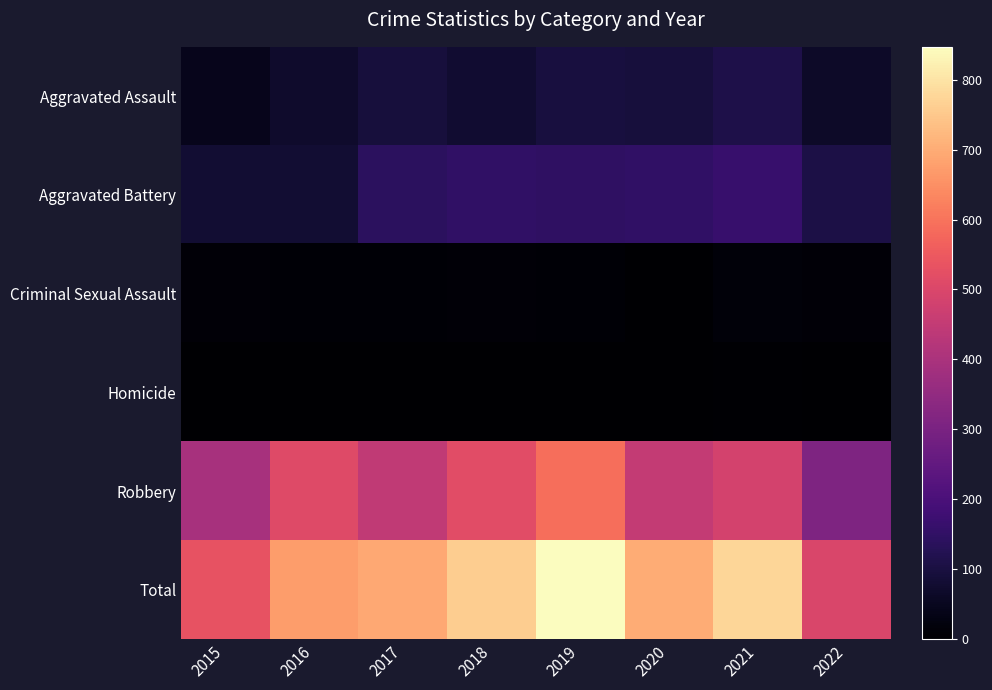

Reading right to left, list all the values displayed in this chart.

Aggravated Assault: 2022=65	2021=110	2020=94	2019=98	2018=77	2017=95	2016=71	2015=46
Aggravated Battery: 2022=109	2021=163	2020=150	2019=148	2018=152	2017=142	2016=82	2015=82
Criminal Sexual Assault: 2022=13	2021=15	2020=3	2019=8	2018=11	2017=8	2016=8	2015=12
Homicide: 2022=2	2021=4	2020=2	2019=2	2018=1	2017=1	2016=1	2015=0
Robbery: 2022=310	2021=484	2020=450	2019=591	2018=519	2017=446	2016=510	2015=395
Total: 2022=499	2021=776	2020=699	2019=847	2018=760	2017=692	2016=672	2015=535